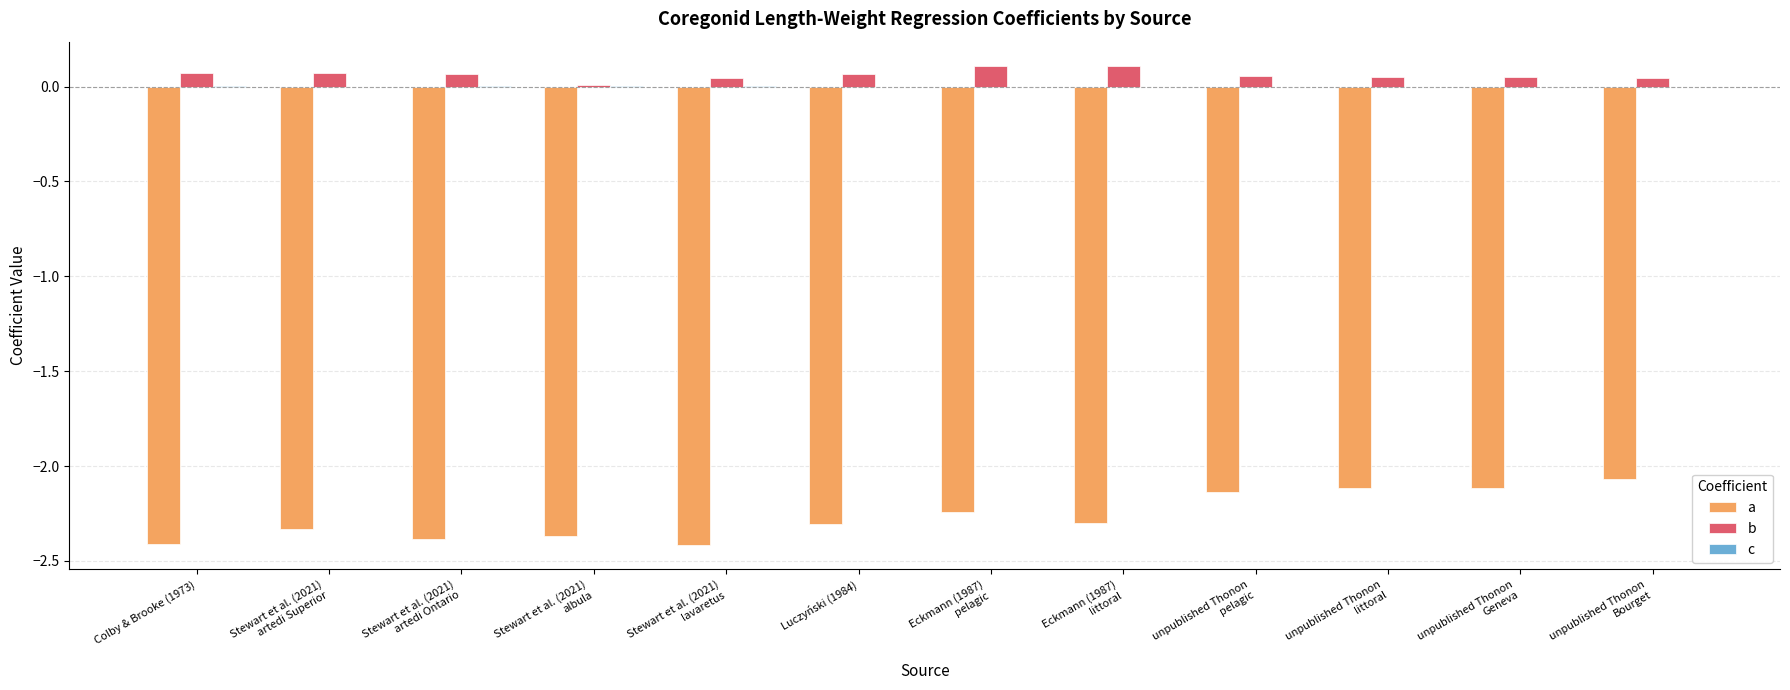

What is the difference between the maximum and minimum values in the a series?

0.3